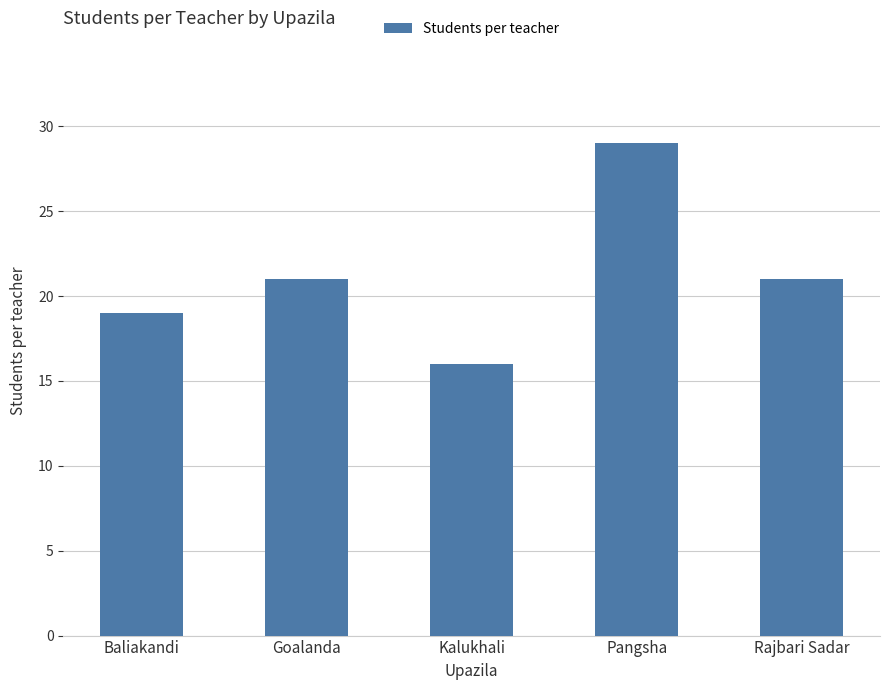

Which category has the highest value across all series?

Pangsha